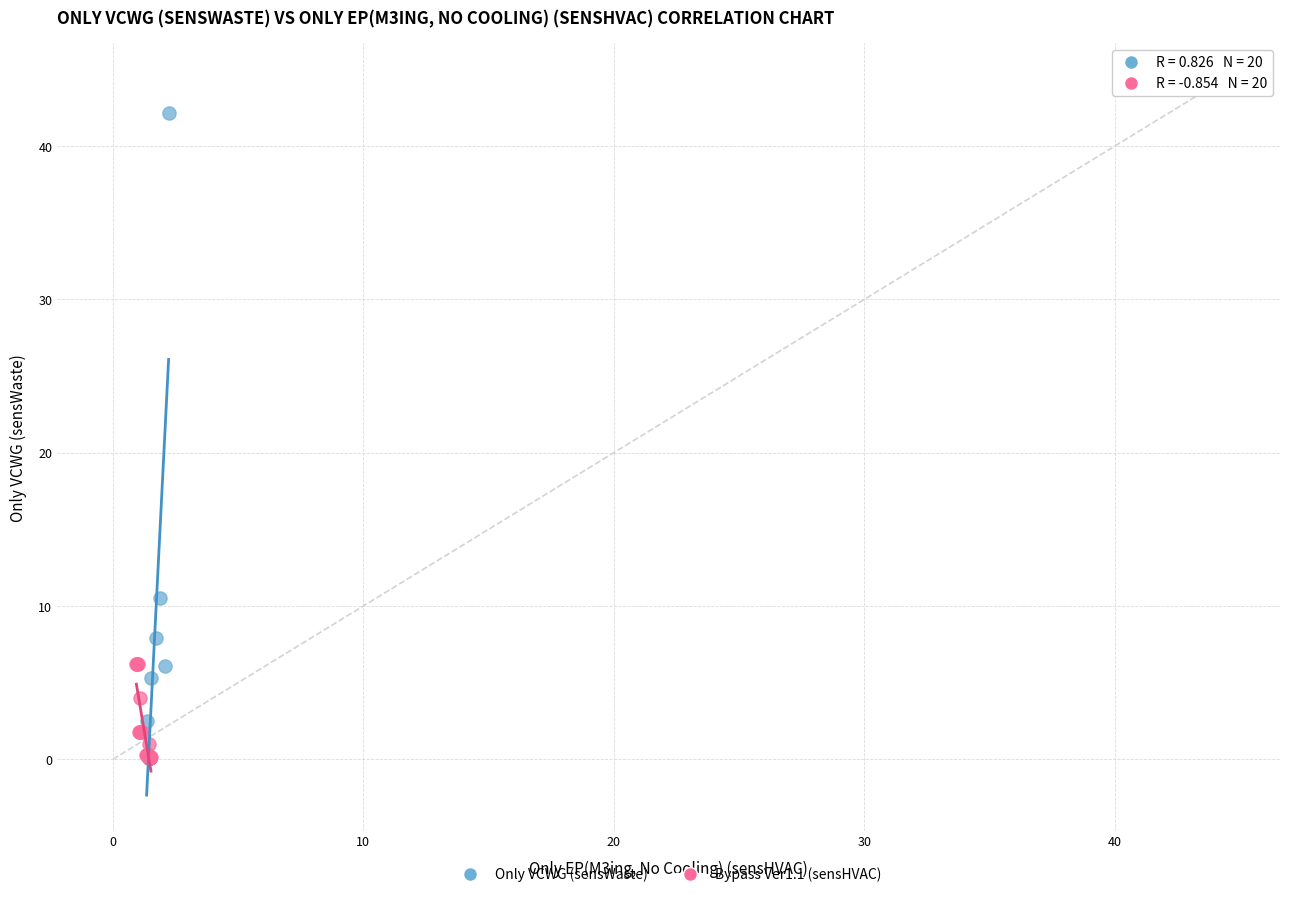

Which series has the widest spread of Y values?

Only VCWG (sensWaste)